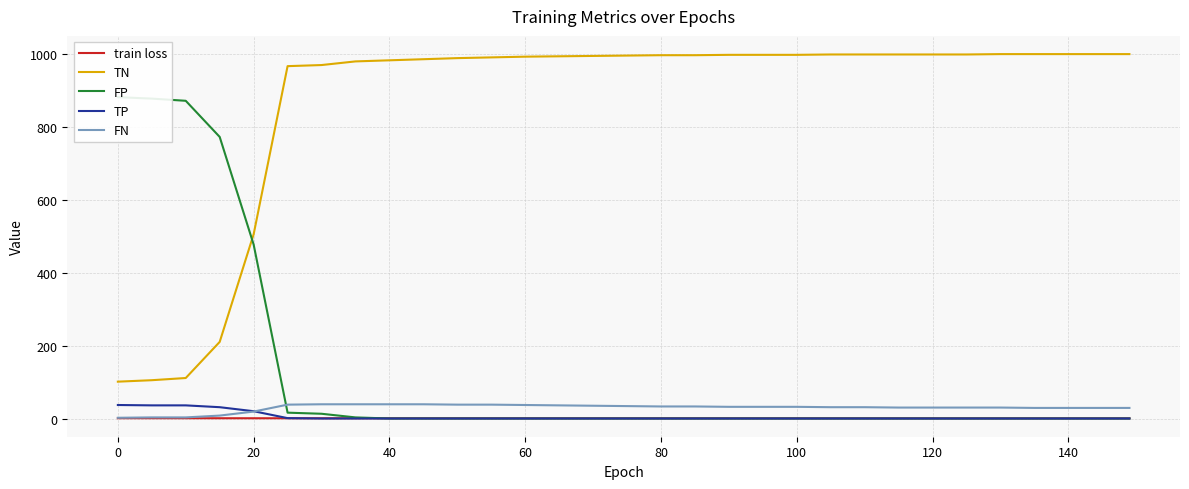

True or false: train loss and FP intersect in this chart.

True